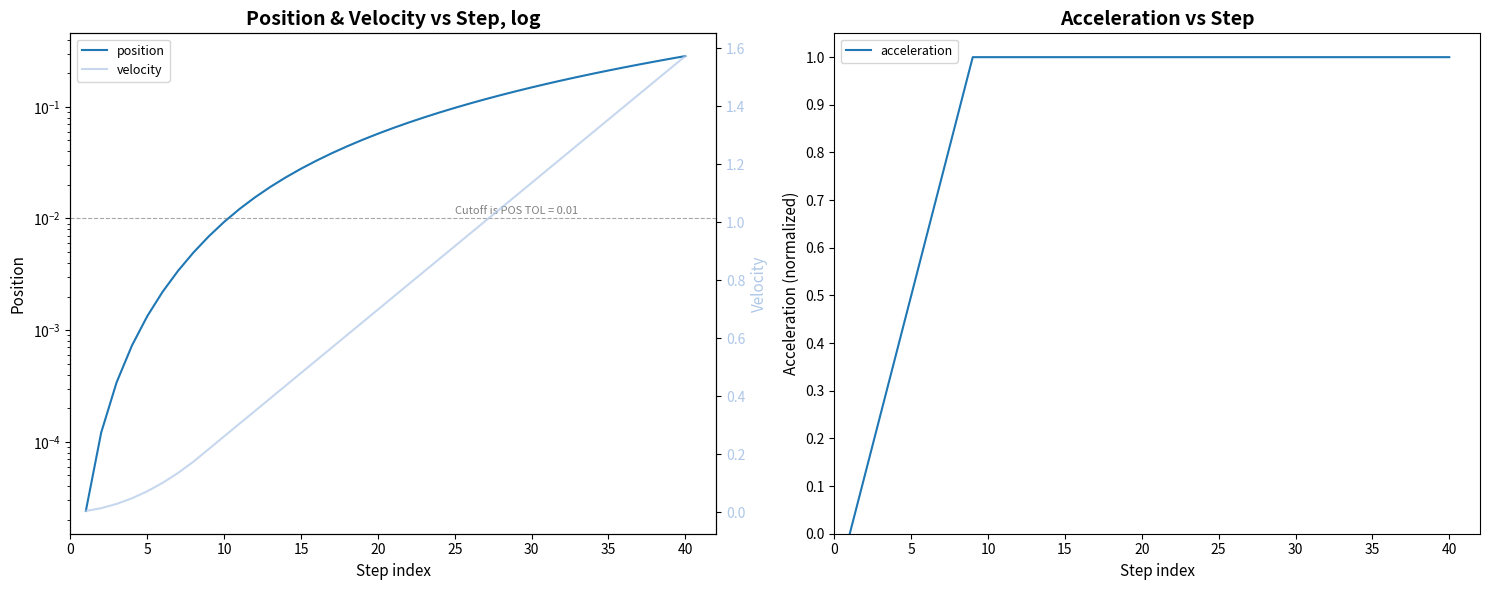

Which series has the largest total across all categories?

acceleration